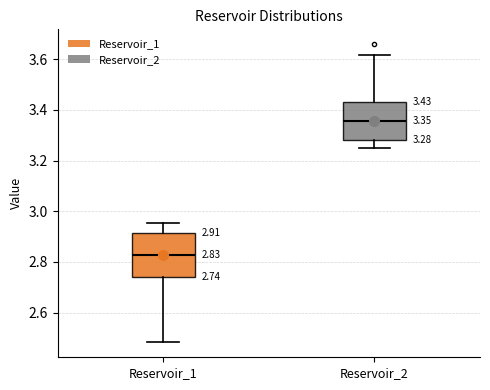

Which box has the lowest median line?

Reservoir_1